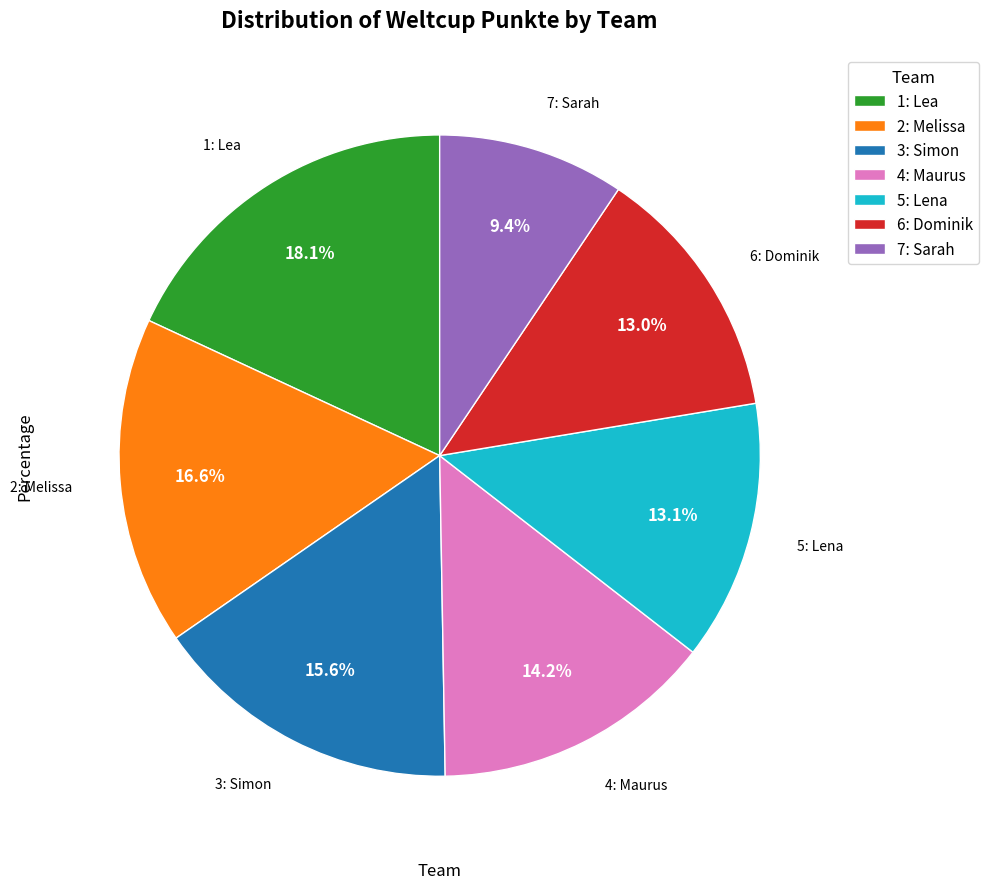

To the nearest percent, what is the average slice percentage?

14%